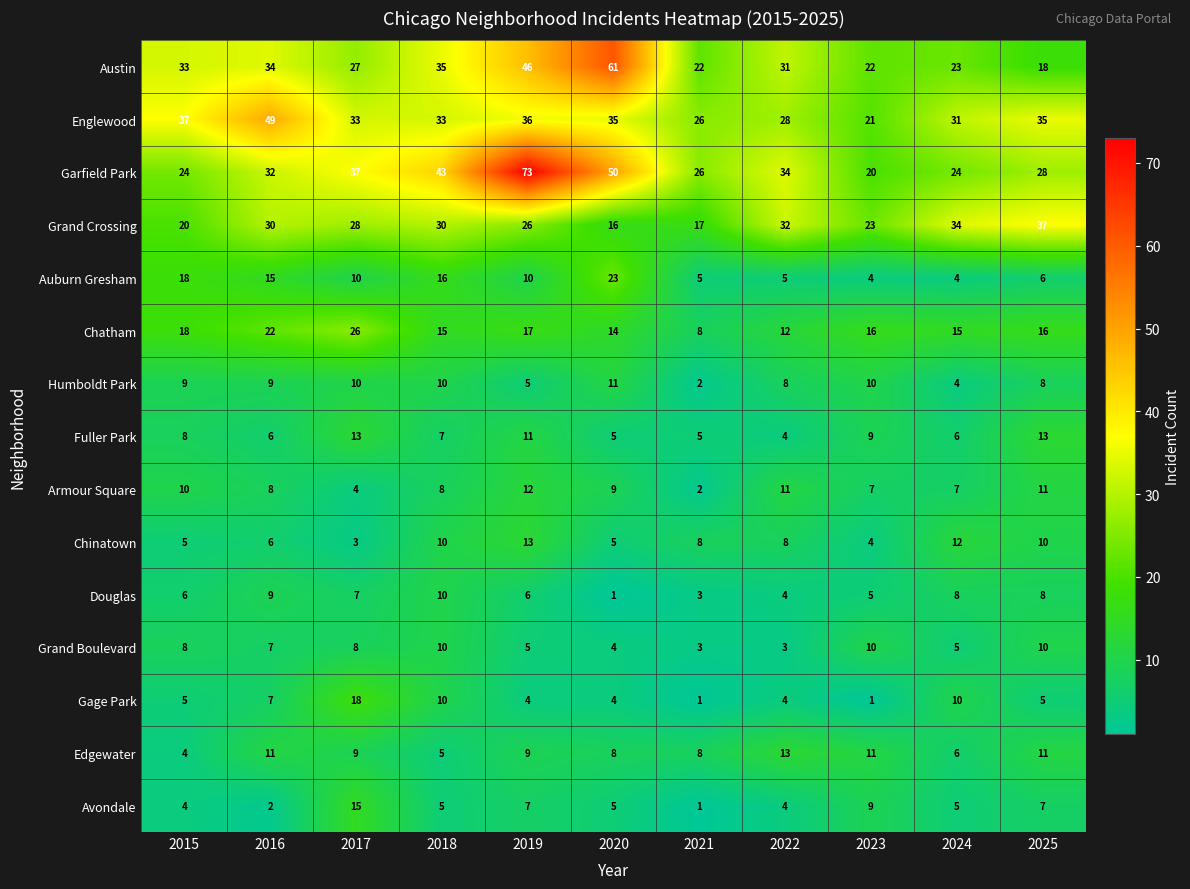

How many Chinatown values are between 5 and 10?

7